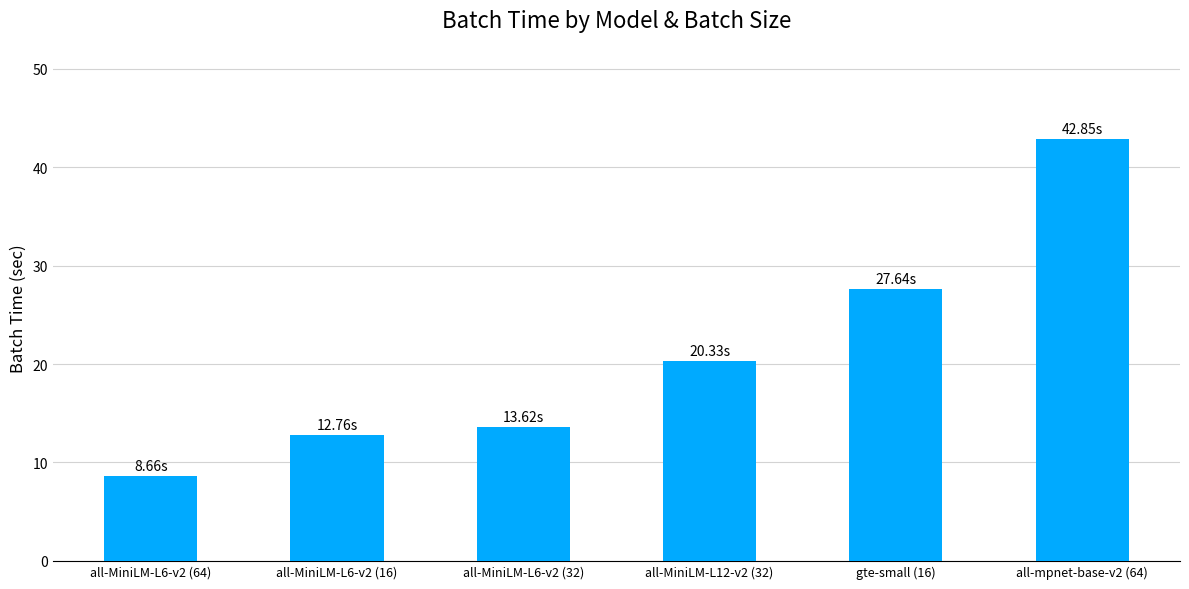

Between all-MiniLM-L6-v2 (16) and all-MiniLM-L12-v2 (32), which is larger?

all-MiniLM-L12-v2 (32)